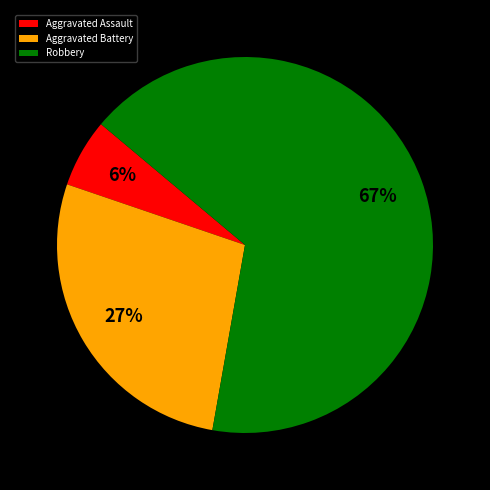

Between Aggravated Battery and Robbery, which is larger?

Robbery